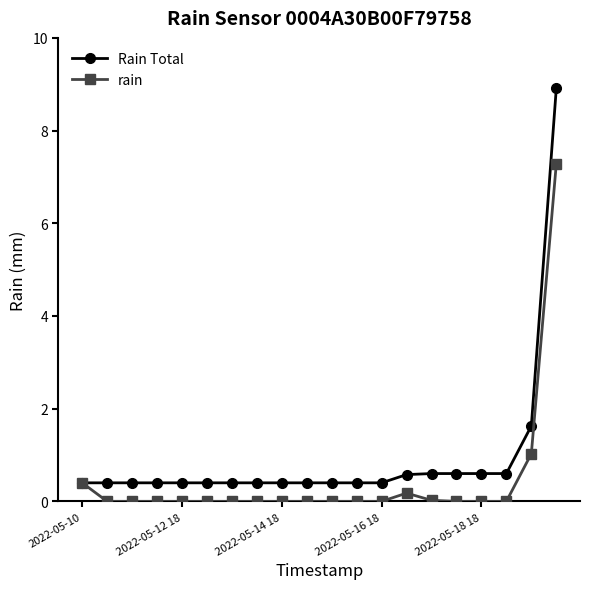

List the series in order of their peak value, lowest first.

rain, Rain Total